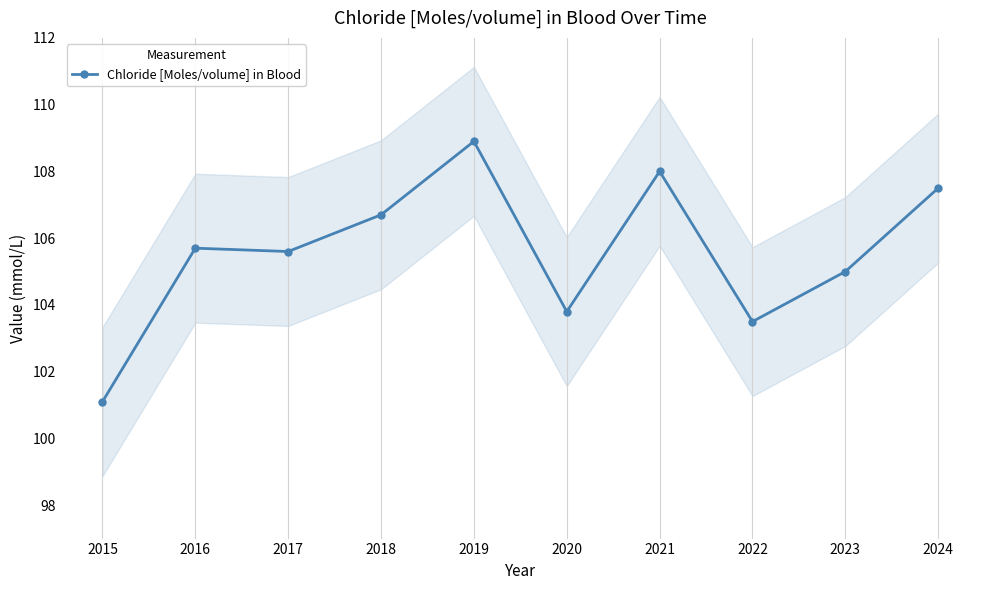

At which category does the data reach its first local peak?

2016